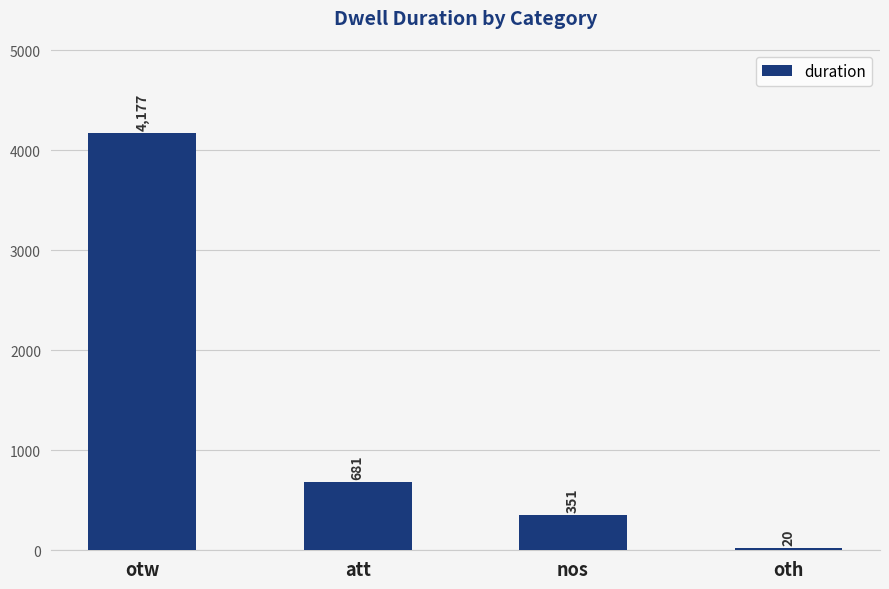

What is the smallest value displayed?

20